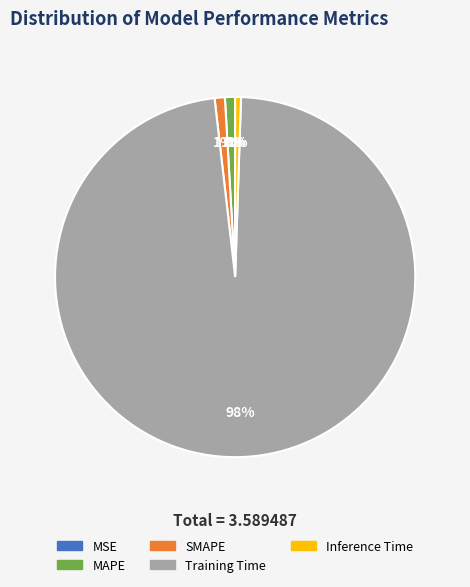

Which category has the biggest portion of the pie?

Training Time